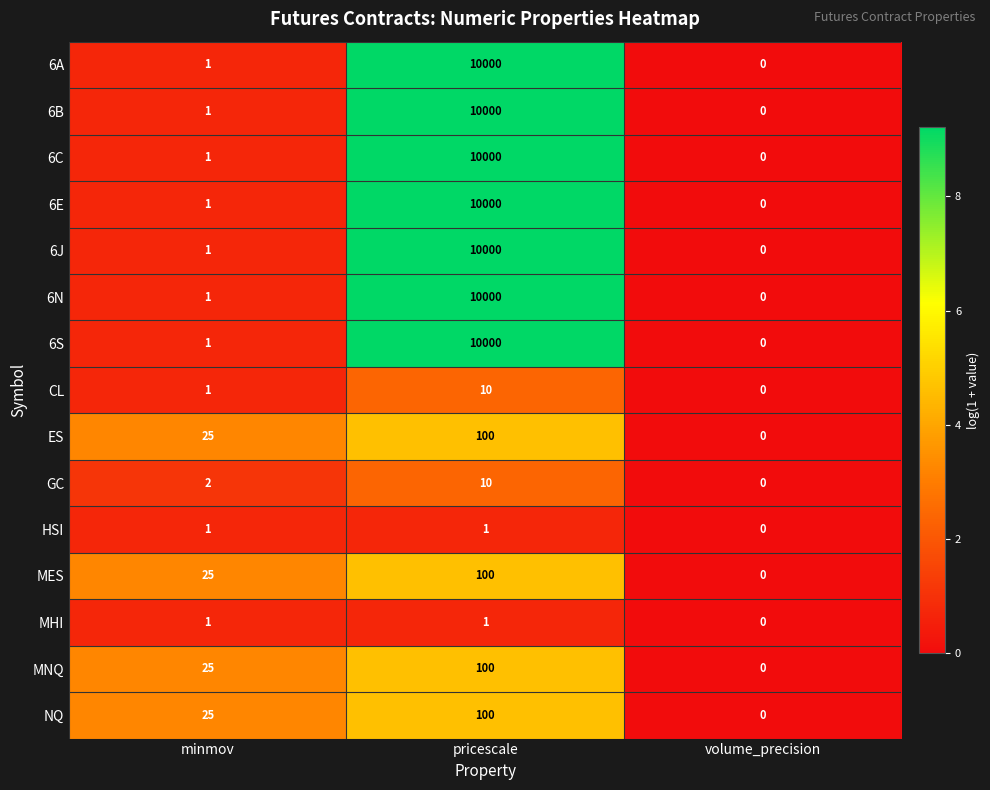

True or false: NQ has a value of 100 at pricescale.

True